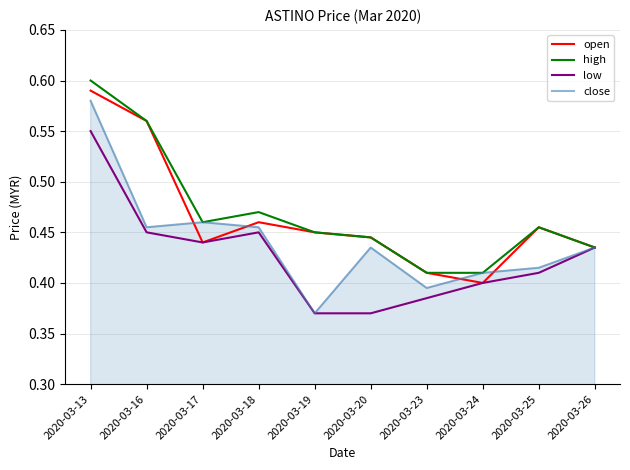

What is the total value across all series at 2020-03-17?

1.8